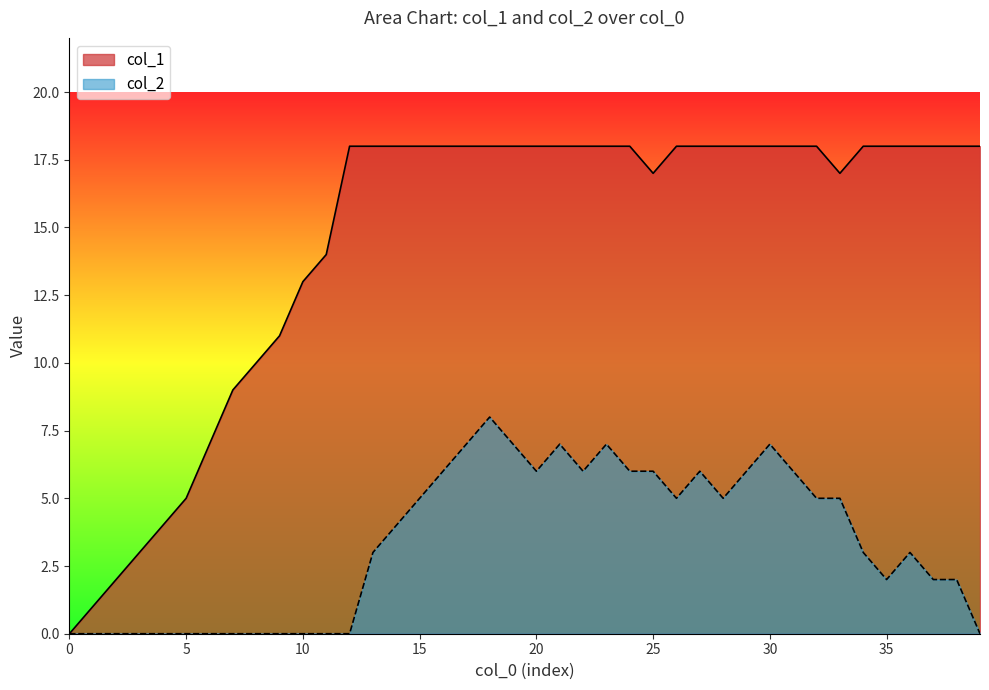

What is the value of the col_2 point at the 20th from the left?

7